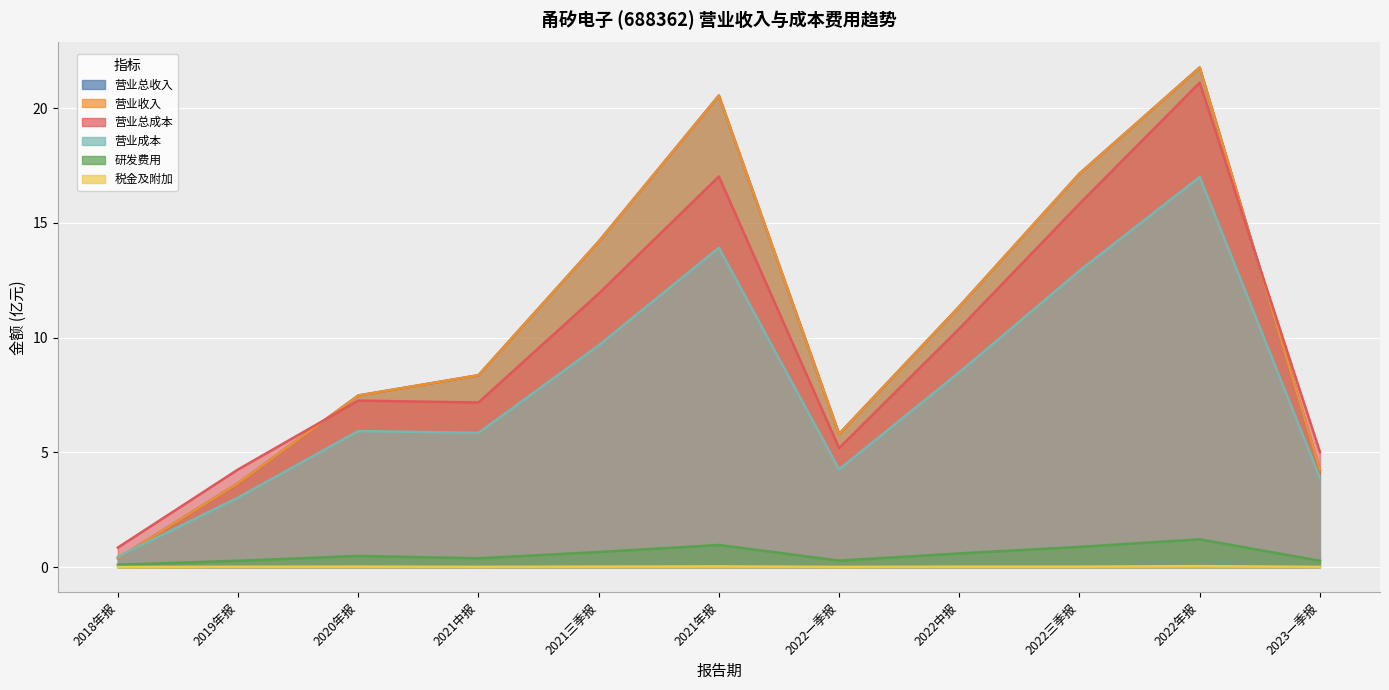

At which category is the sum across all series the highest?

2022年报